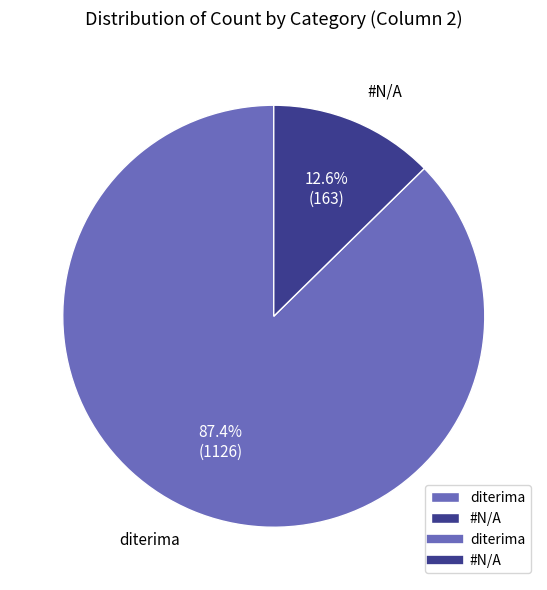

How many segments does this pie chart have?

2